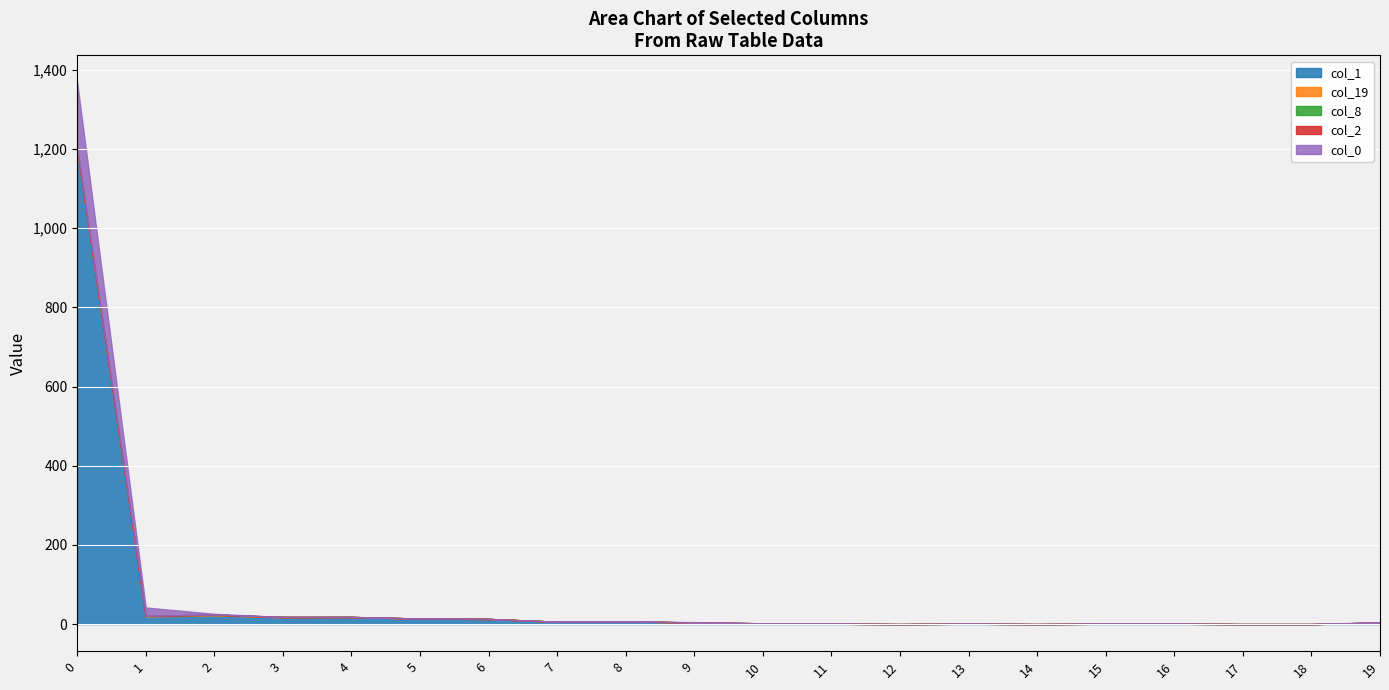

At which label is col_8 closest to 0?

1